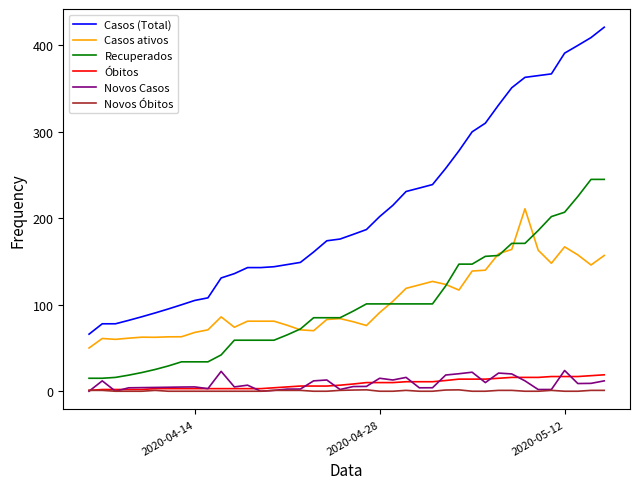

True or false: Novos Casos and Casos ativos cross at least once.

False